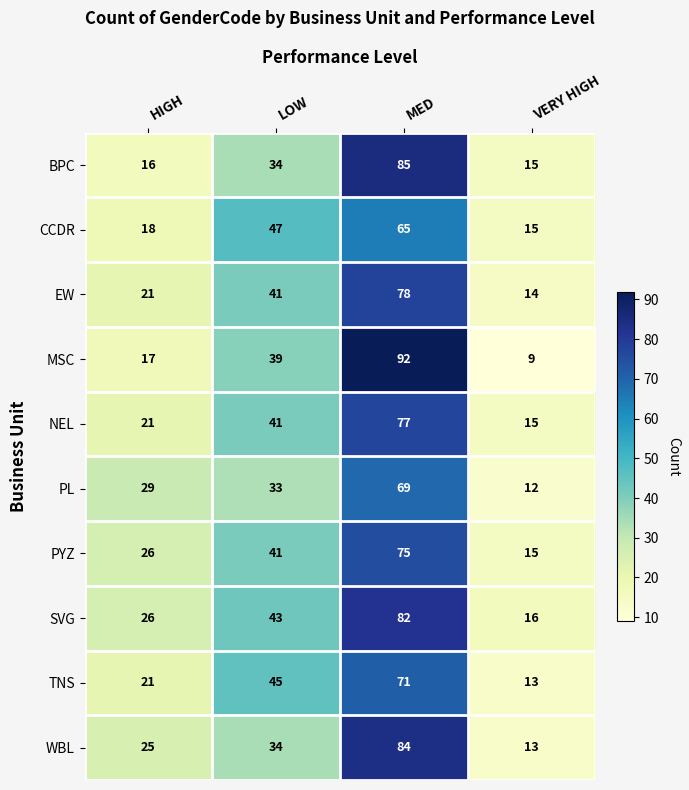

Which series changed the most between HIGH and LOW?

CCDR